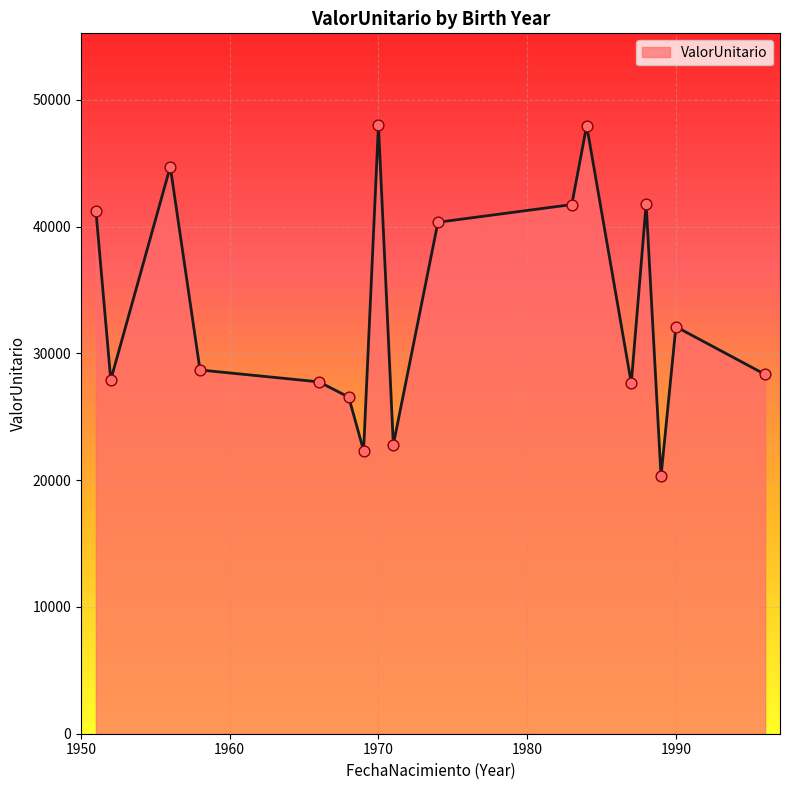

What is the difference between the maximum and minimum values?

27738.2